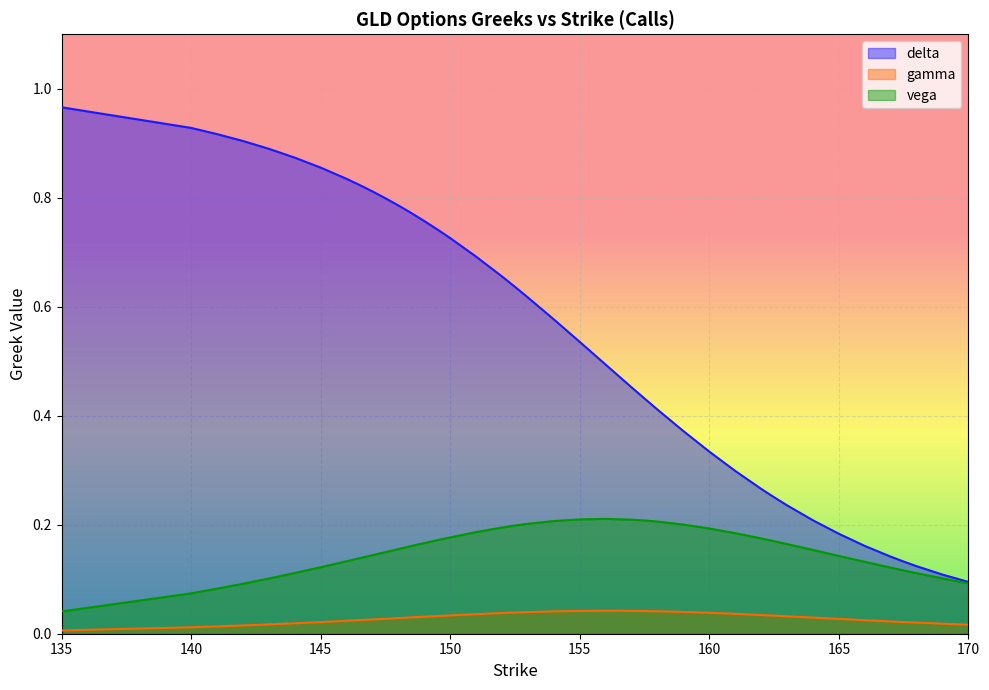

What is the difference between the maximum and minimum values in the delta series?

0.9